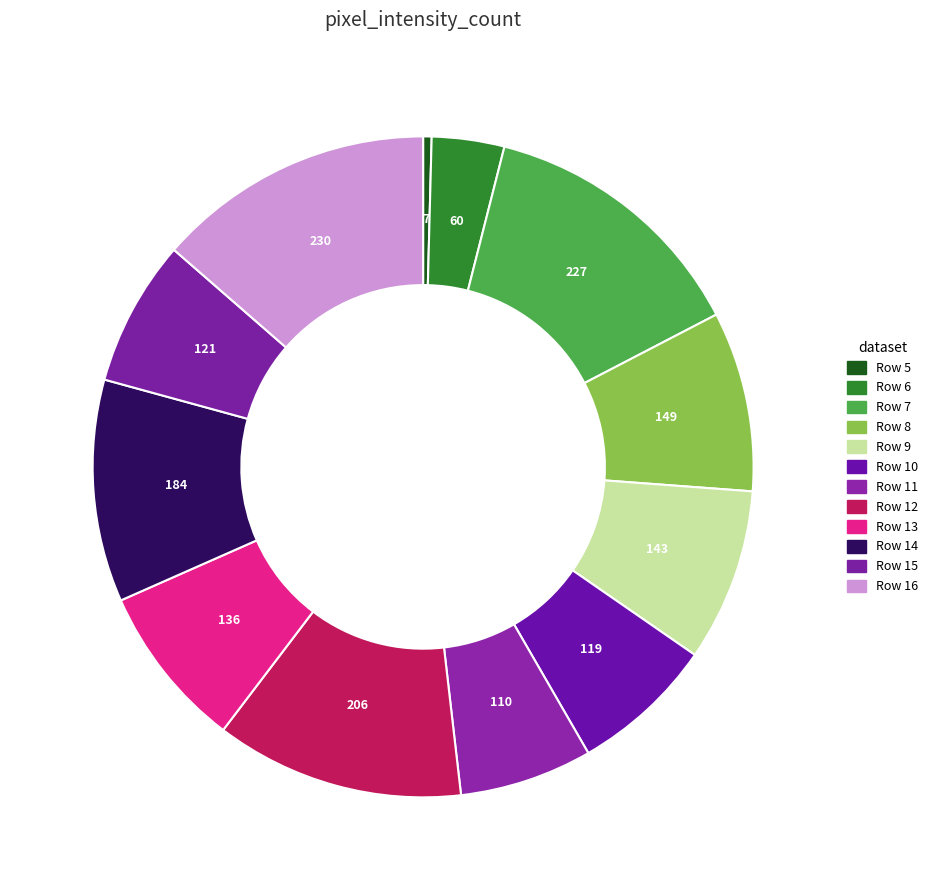

Count the number of slices in the pie.

12